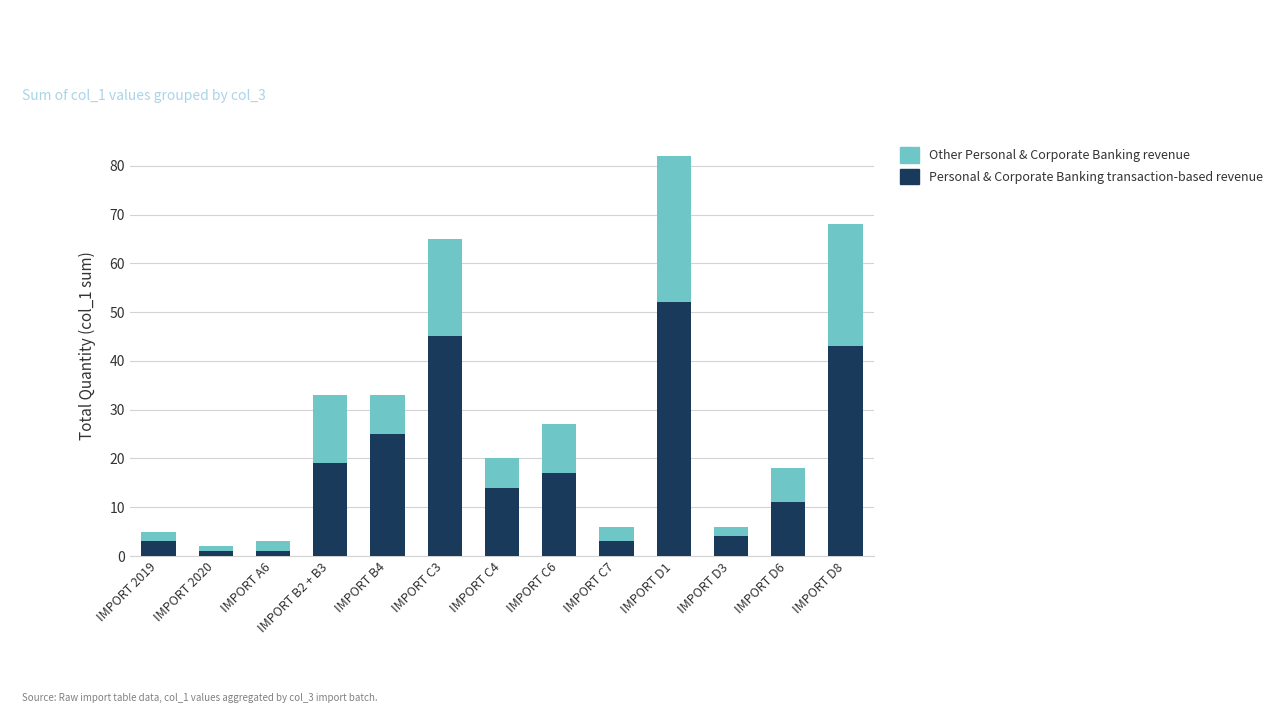

What is the difference between the second highest and second lowest values in the Personal & Corporate Banking transaction-based revenue series?

44